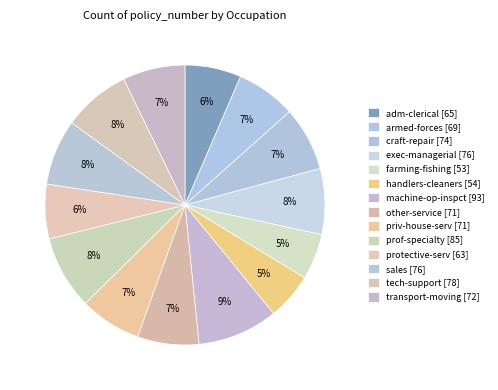

Is it true that tech-support is 8% of the pie?

True